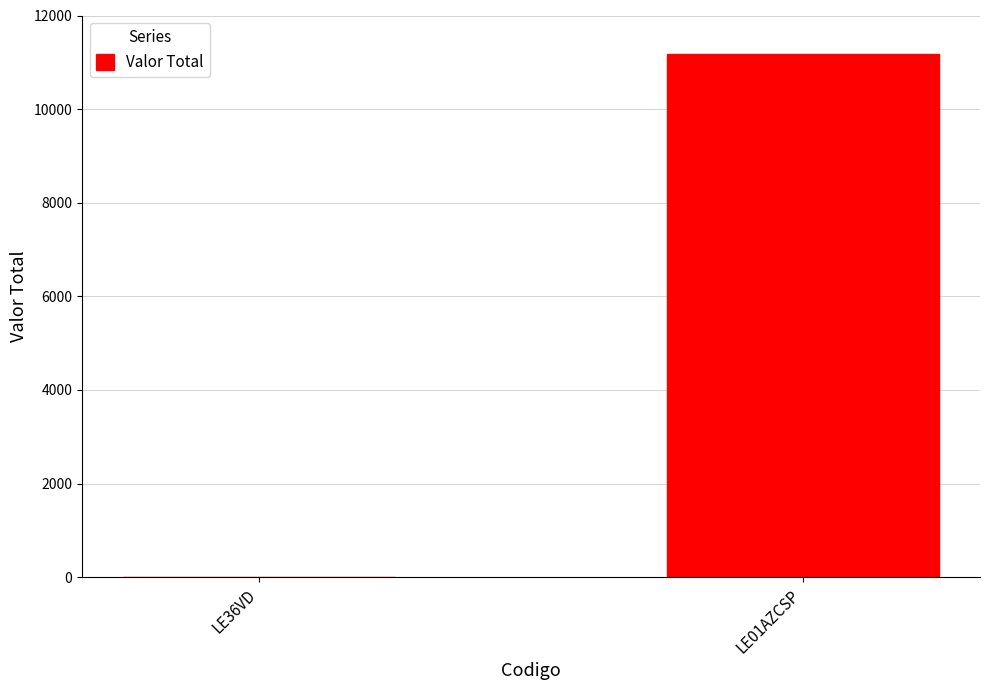

What value does the data have at LE01AZCSP, to the nearest 100?

11200